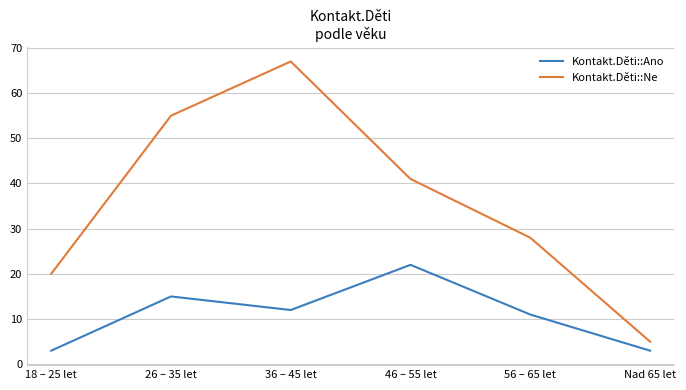

The Kontakt.Děti::Ano series shows 3 at 18 – 25 let. True or false?

True